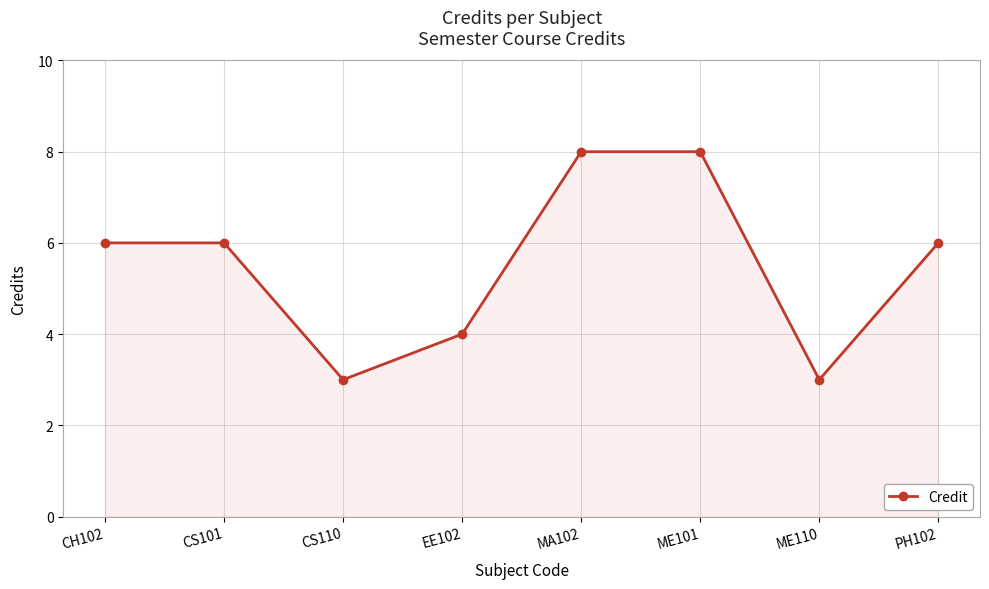

The chart shows a value of 3 at CS110. True or false?

True